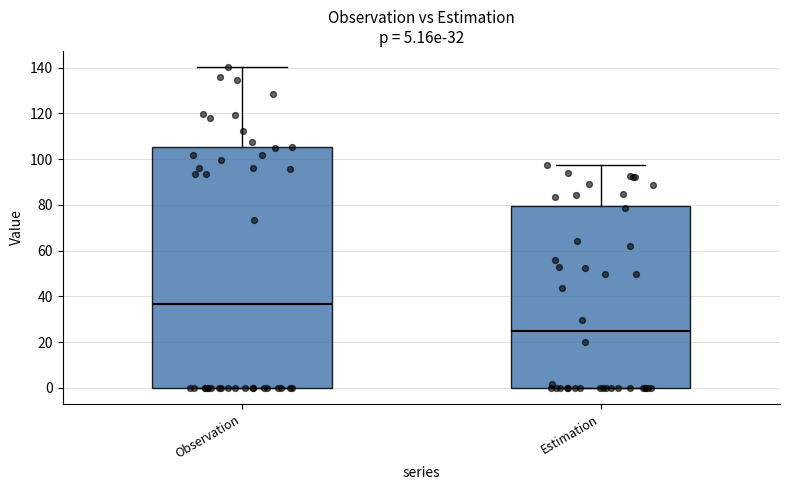

Comparing the boxes themselves (not the whiskers), which one is the tallest?

Observation